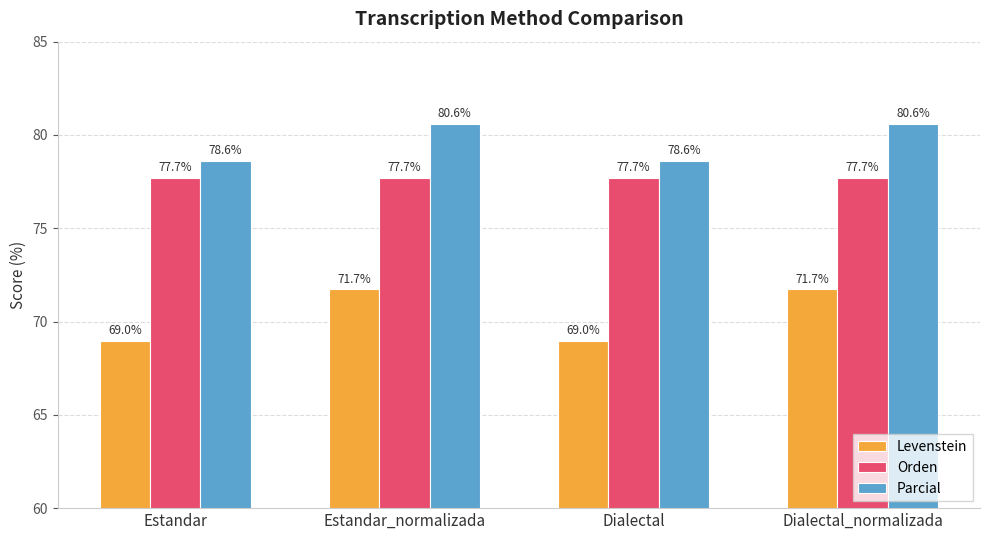

List the series in order of their peak value, lowest first.

Levenstein, Orden, Parcial